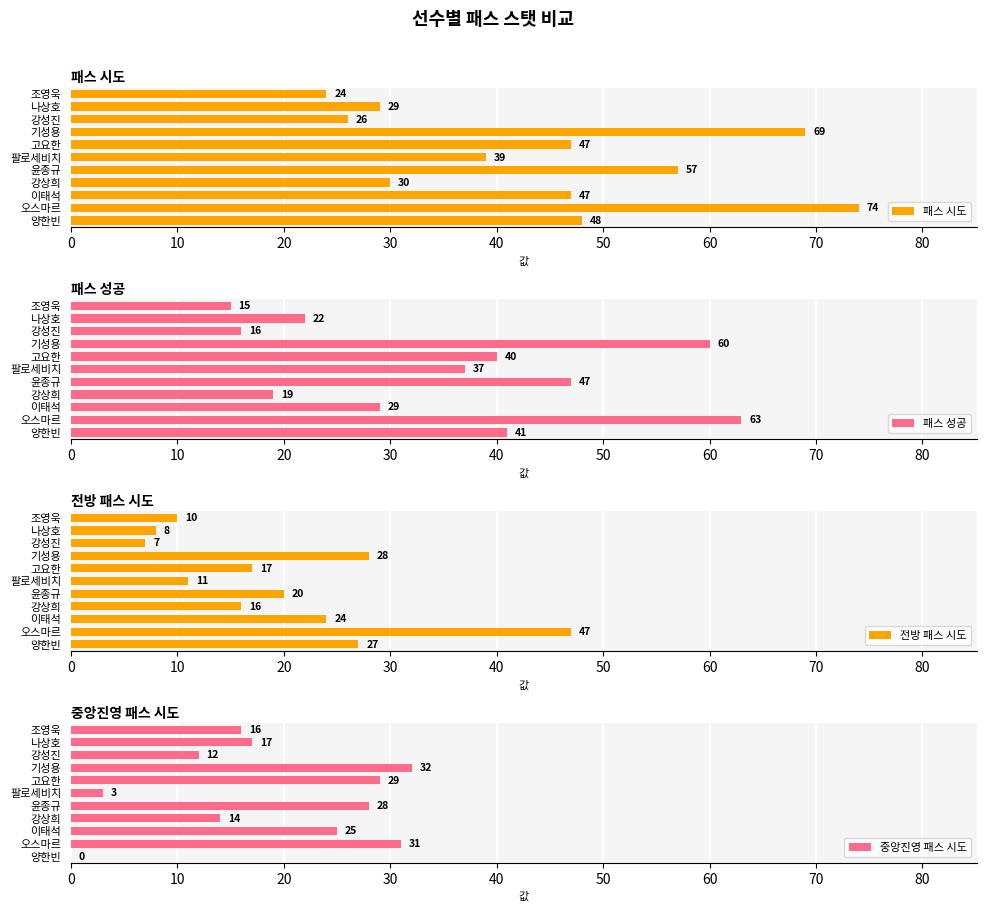

At how many categories does at least one series exceed 30?

7